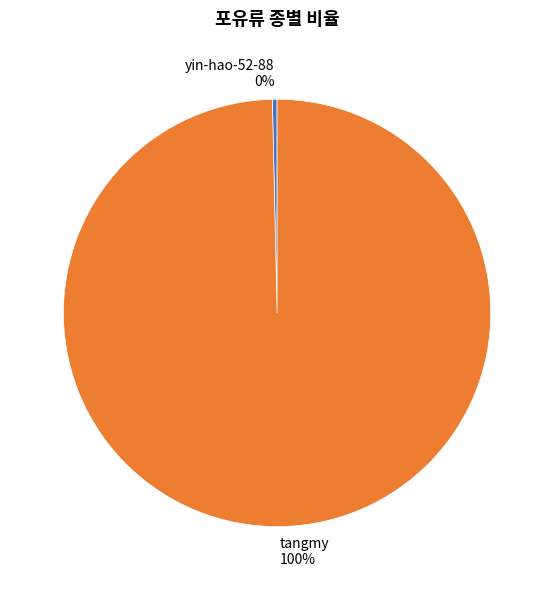

Which category has the smallest portion of the pie?

yin-hao-52-88